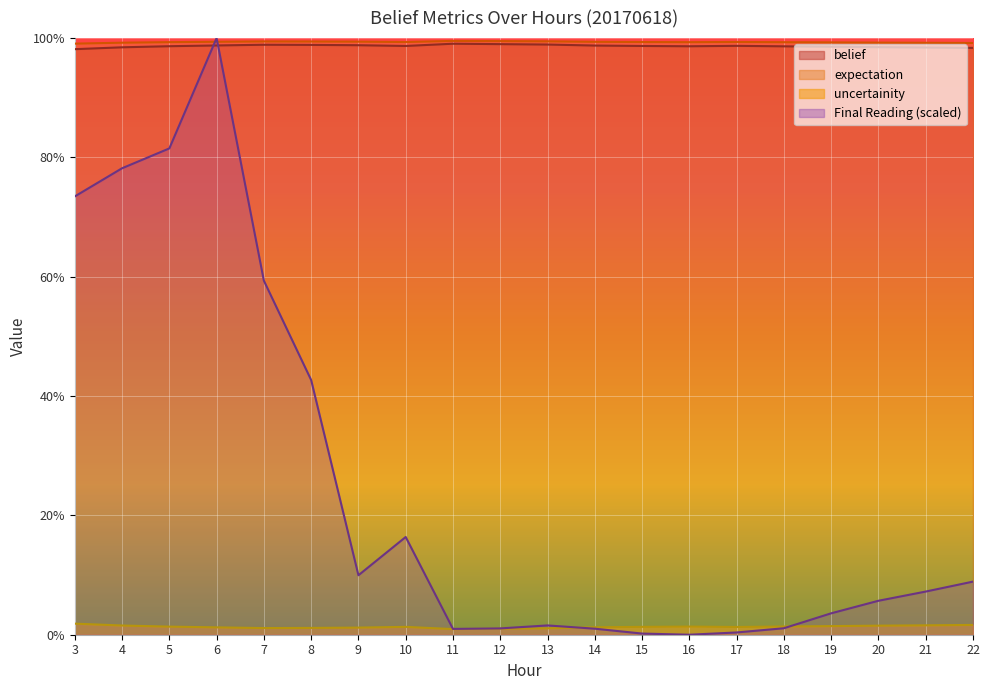

What is the value of the Final Reading point at the 18th from the left?

0.1